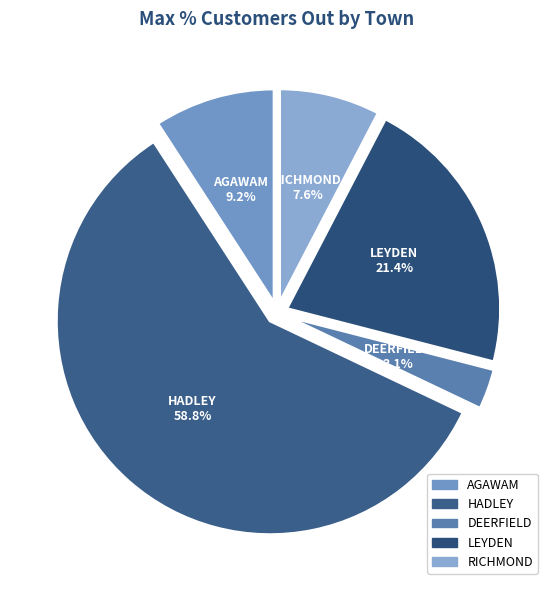

Is there any slice that represents more than half of the pie?

Yes